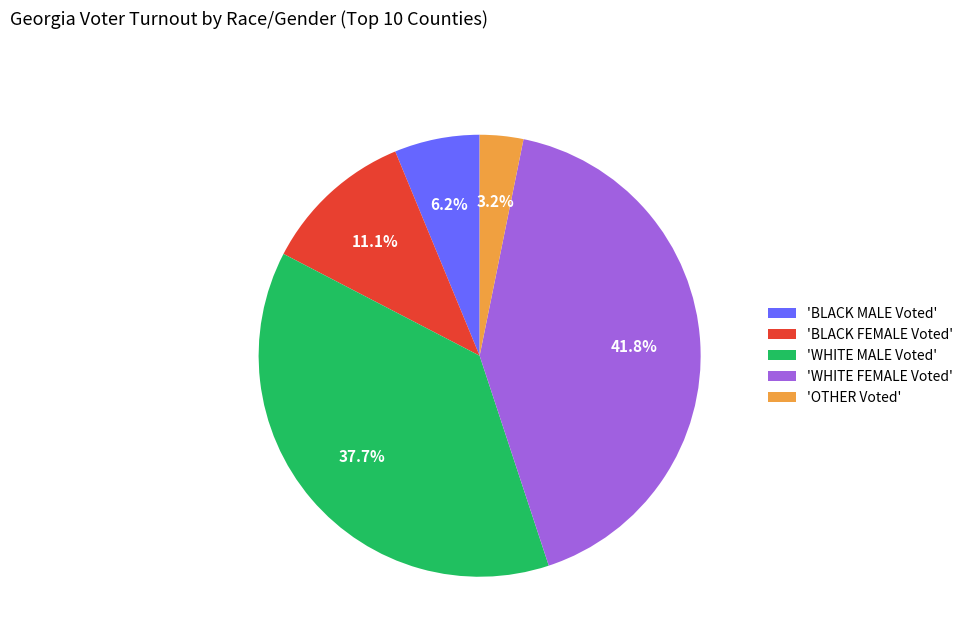

What is the ratio of the value at 'OTHER Voted' to the value at 'BLACK FEMALE Voted'?

0.3